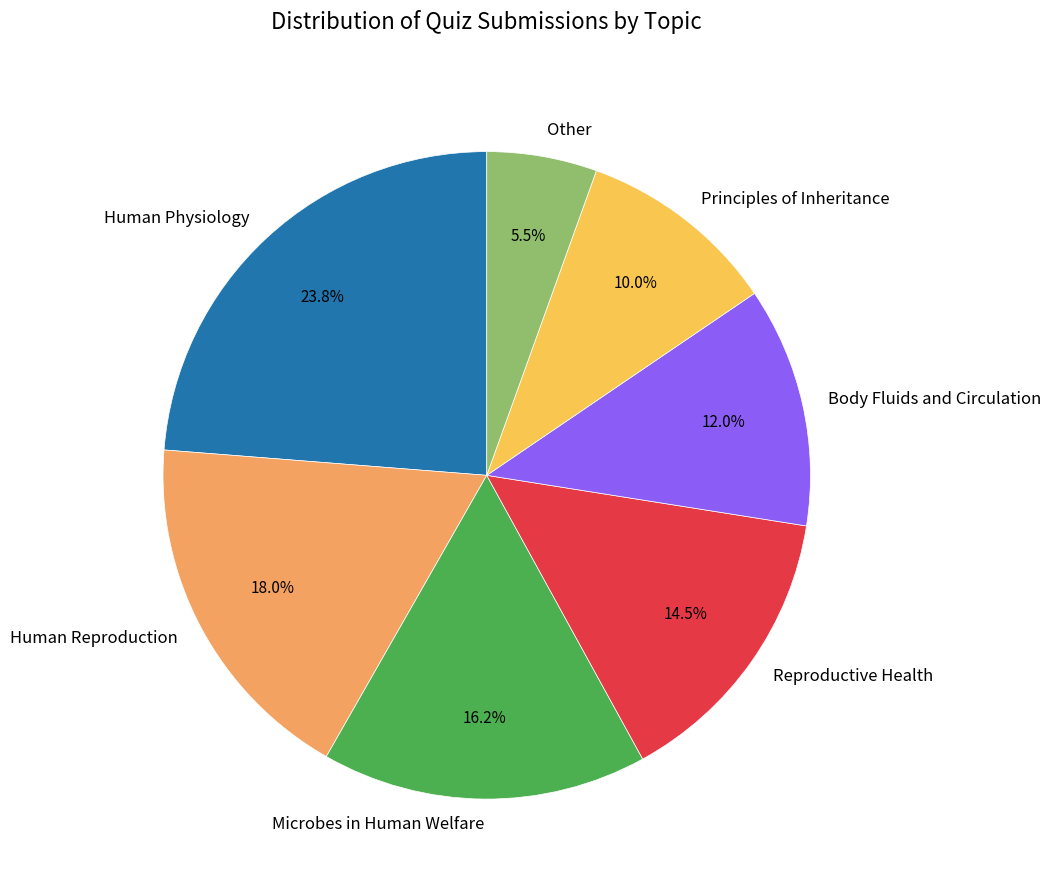

Is it true that Principles of Inheritance is 1% of the pie?

False